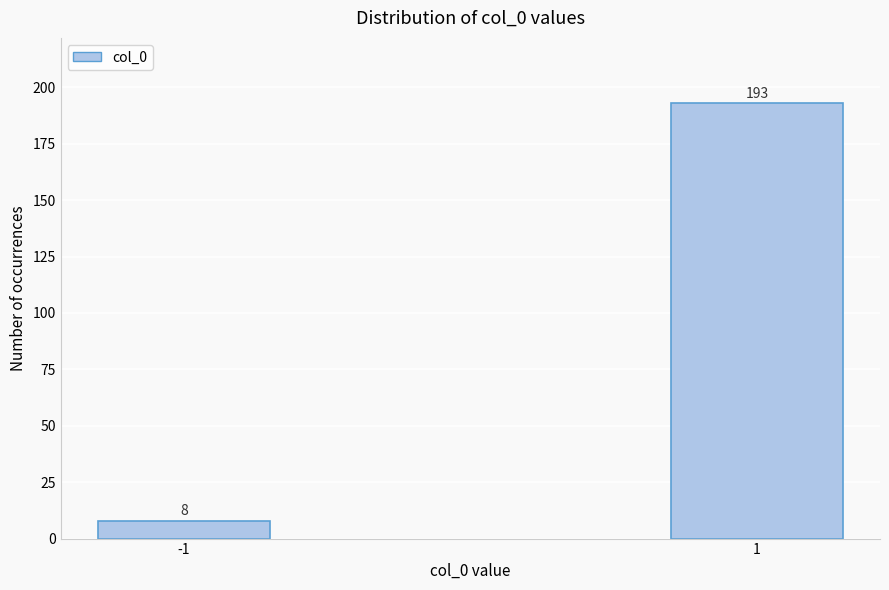

Reading right to left, what are all the values shown in this chart?

193	8